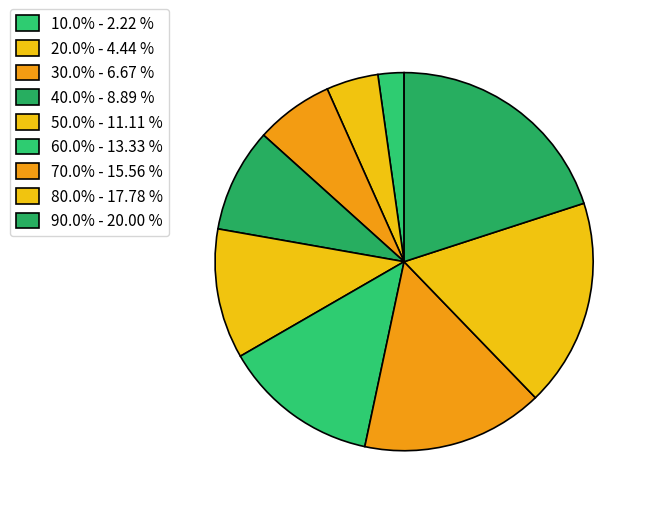

Is there any slice that represents more than half of the pie?

No